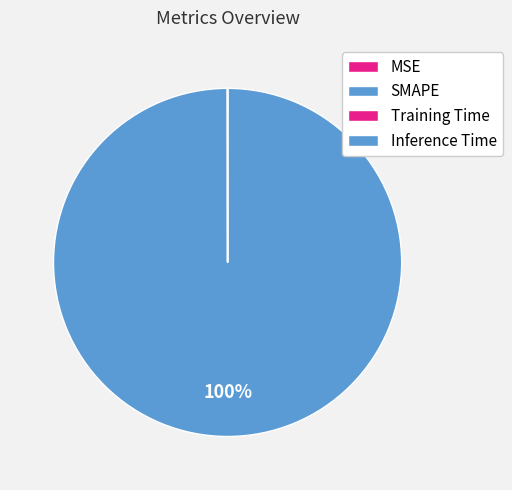

Which category accounts for the majority?

SMAPE